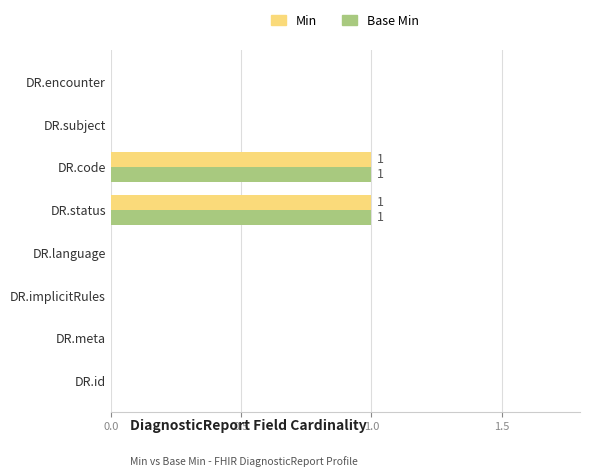

Is it true that Base Min equals 0 at DR.implicitRules?

True